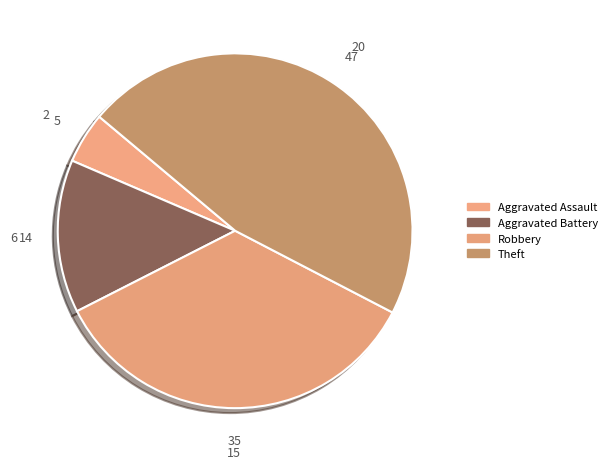

How many slices are in this pie chart?

4